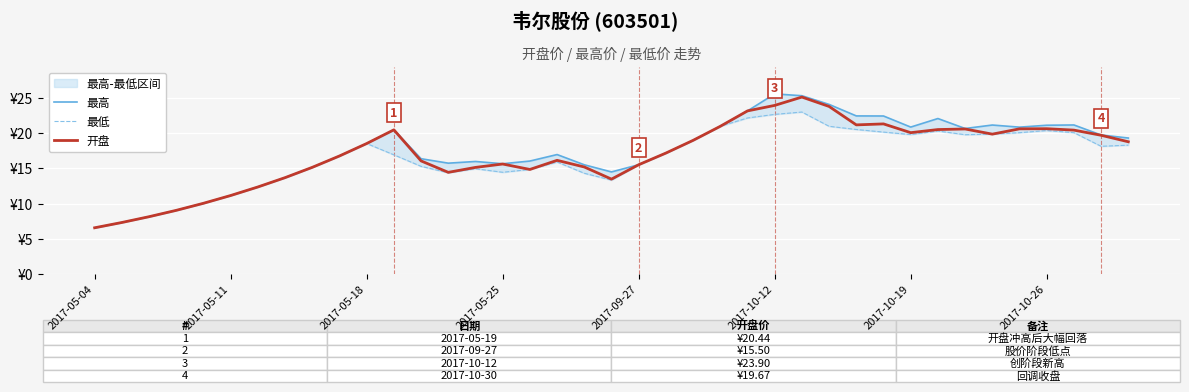

How many data points in 开盘 are less than 17?

19